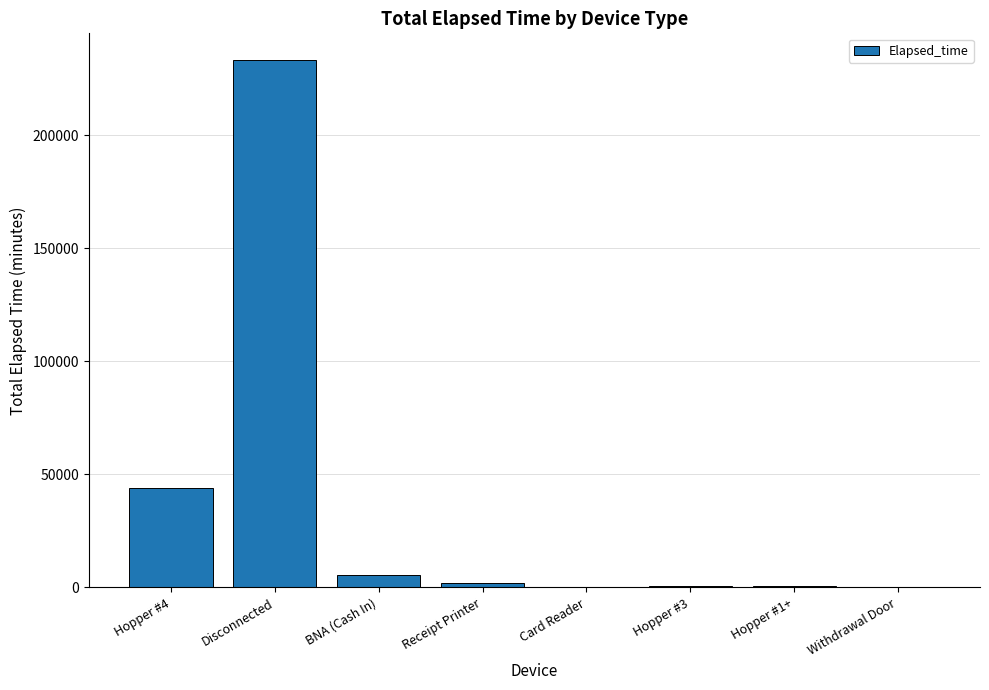

Which has a higher value, Withdrawal Door or Disconnected?

Disconnected